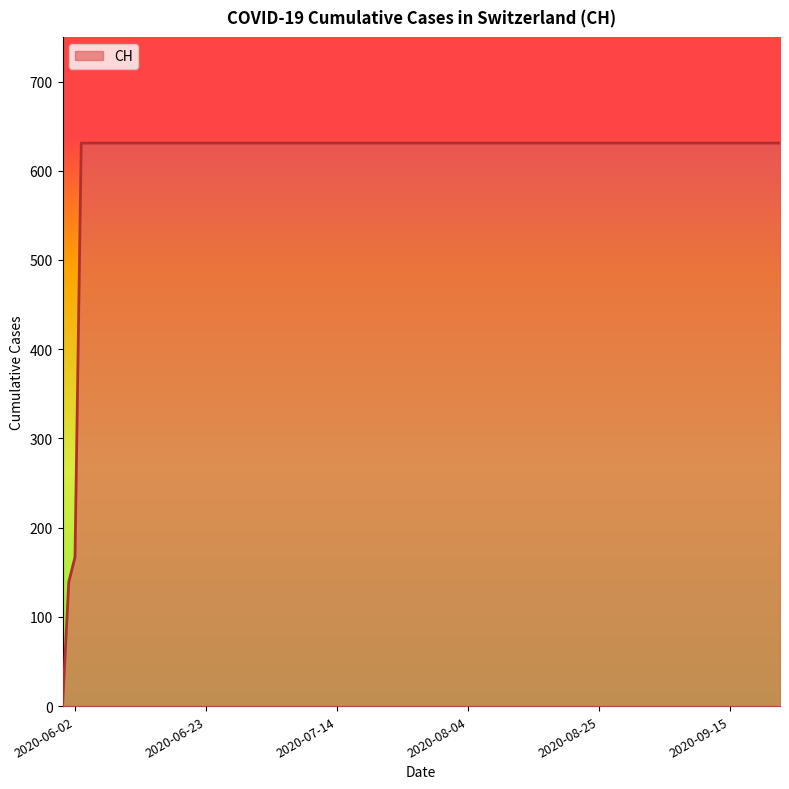

What is the difference between the maximum and minimum values?

631